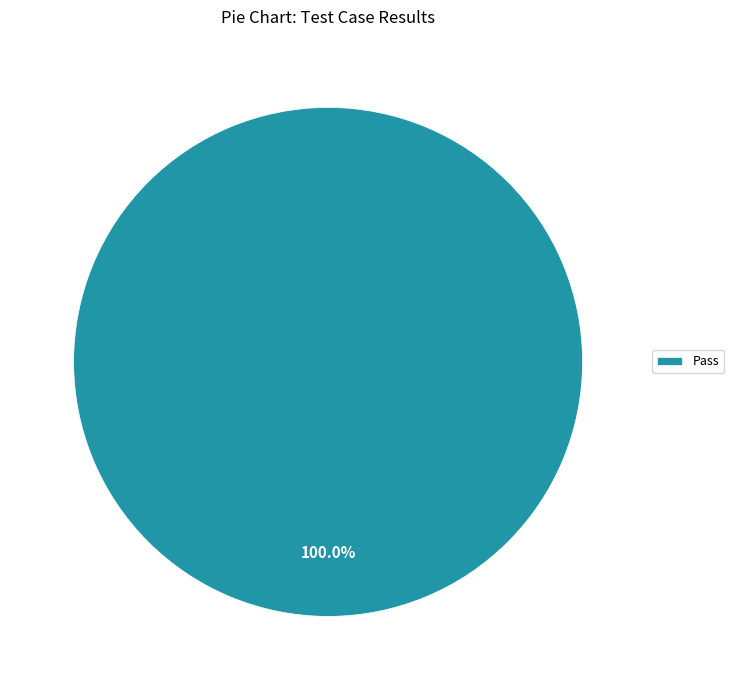

Rank the categories by value from highest to lowest.

Pass